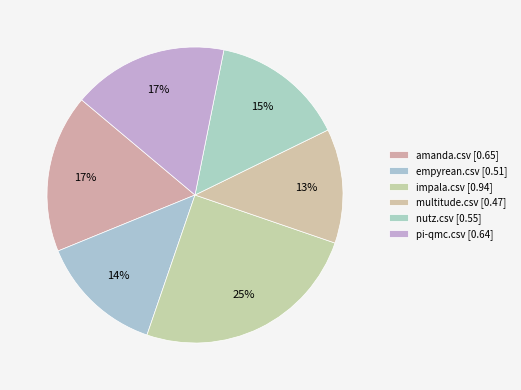

Which slice is the largest?

impala.csv